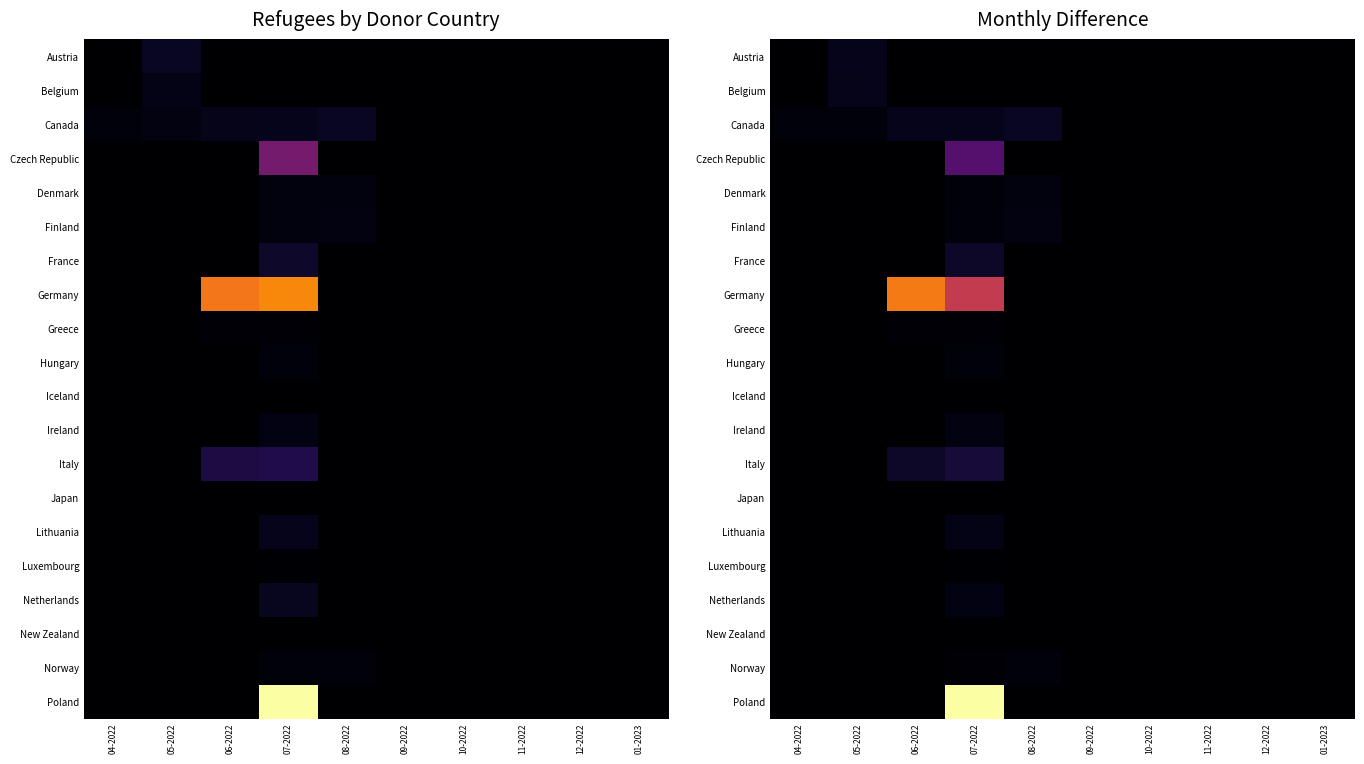

Rank the series at 06-2022 from highest to lowest value.

Germany, Italy, Canada, Greece, Japan, Austria, Belgium, Czech Republic, Denmark, Finland, France, Hungary, Iceland, Ireland, Lithuania, Luxembourg, Netherlands, New Zealand, Norway, Poland